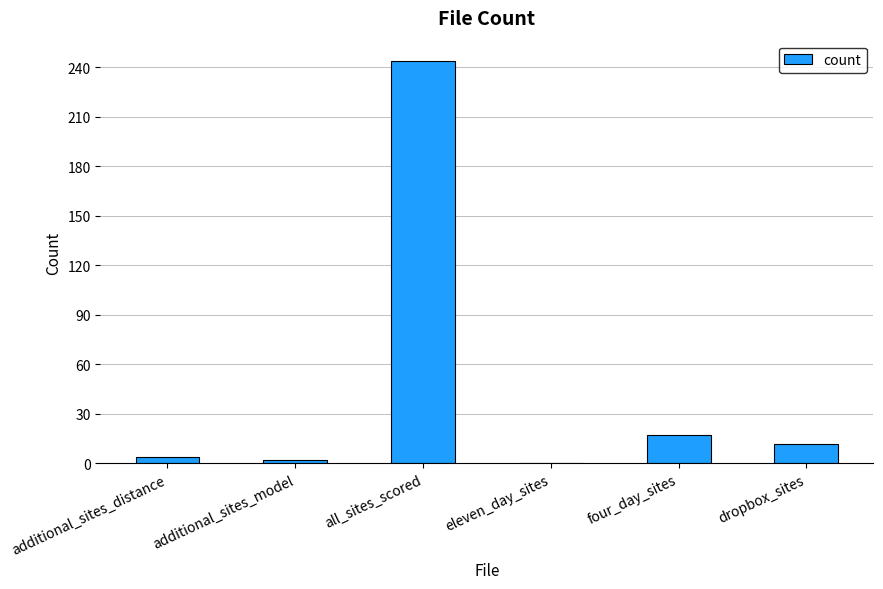

True or false: the data shows 244 at all_sites_scored.

True